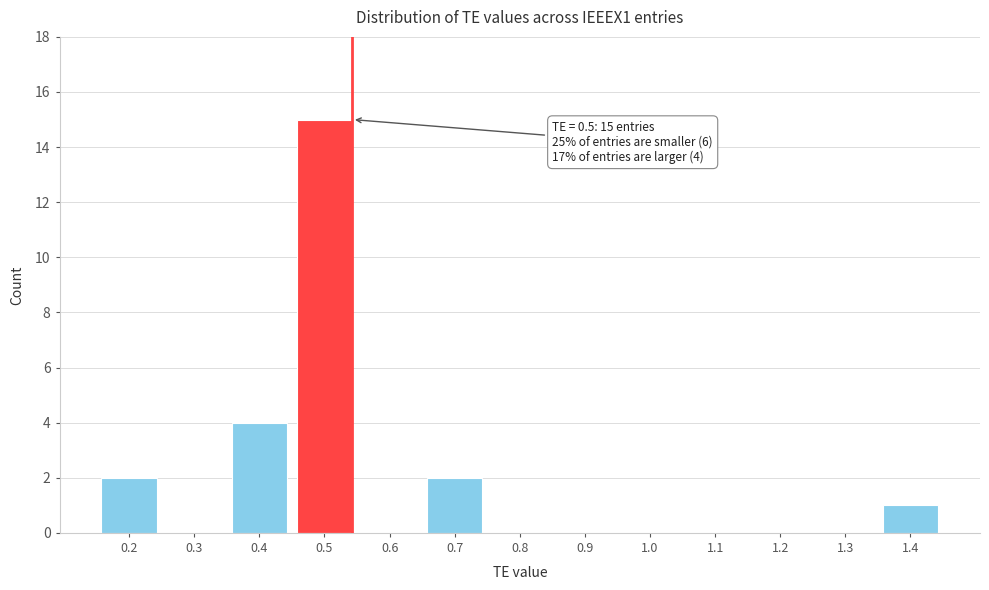

Reading left to right, list all the values displayed in this chart.

0.2=2	0.3=0	0.4=4	0.5=15	0.6=0	0.7=2	0.8=0	0.9=0	1.0=0	1.1=0	1.2=0	1.3=0	1.4=1